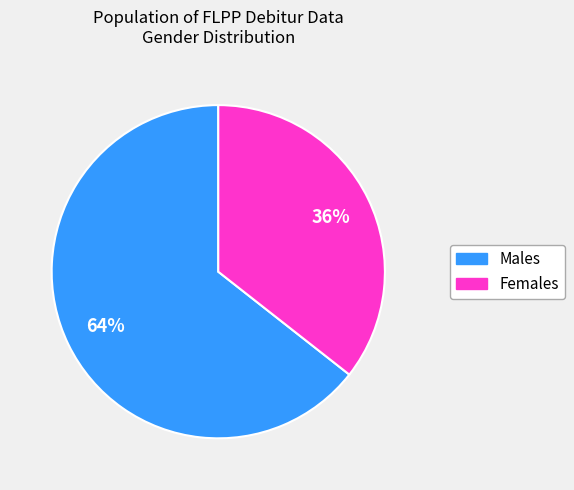

Combined, do Males and Females account for over 50%?

Yes